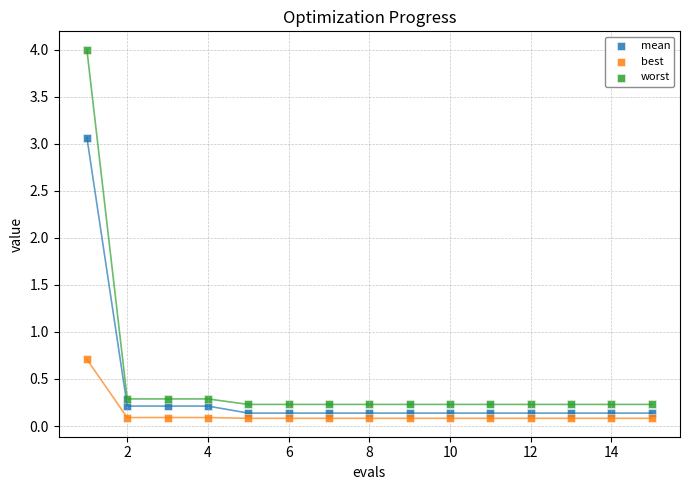

Which series contains the lowest Y value?

best